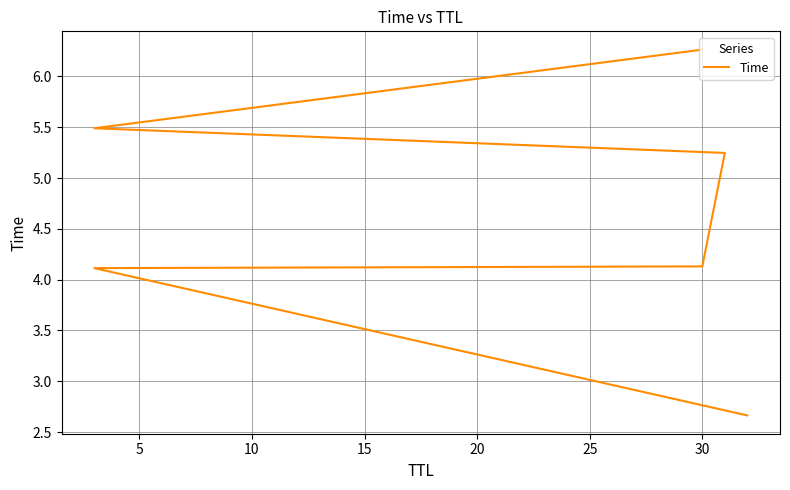

Between 0 and 10, which is larger?

10